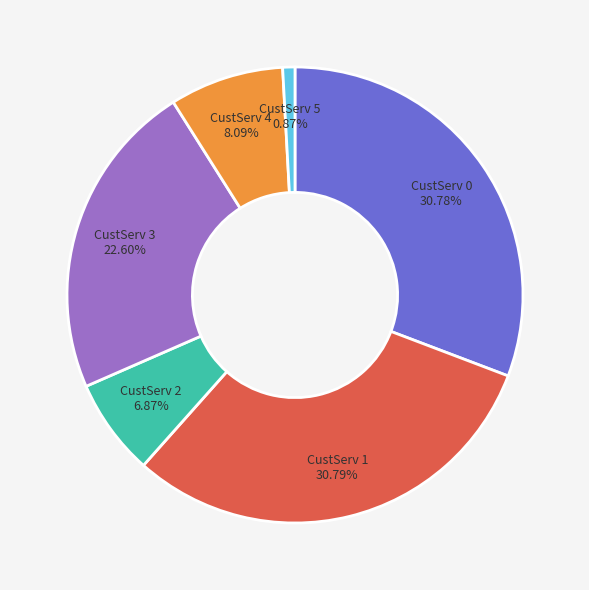

Approximately how many times larger is the value at CustServ 0 compared to CustServ 4?

3.8